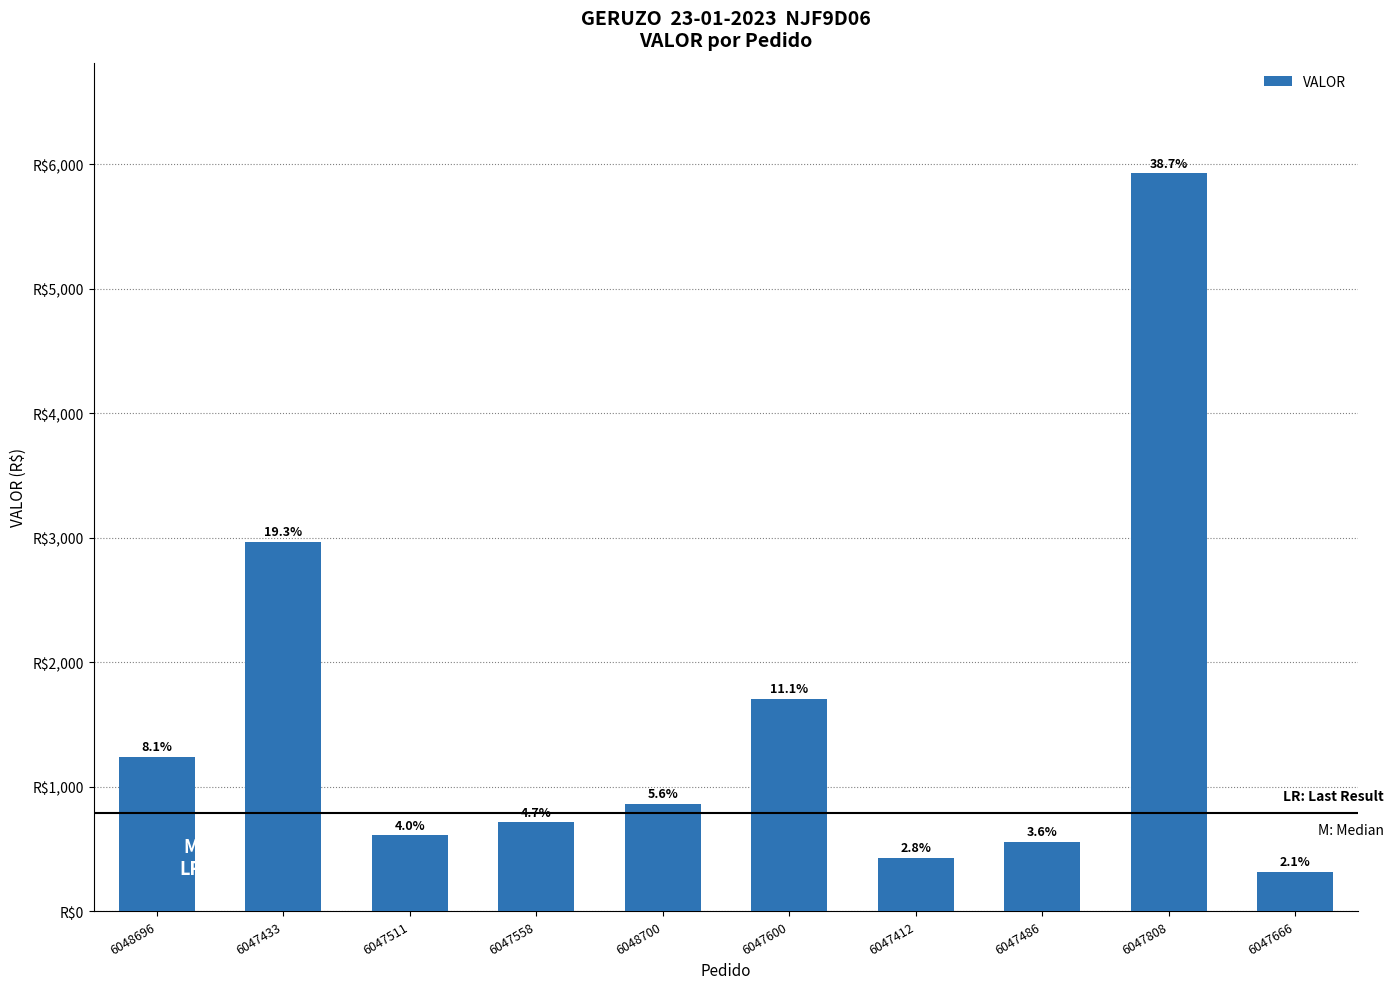

Approximately how many times larger is the value at 6047808 compared to 6047558?

8.3